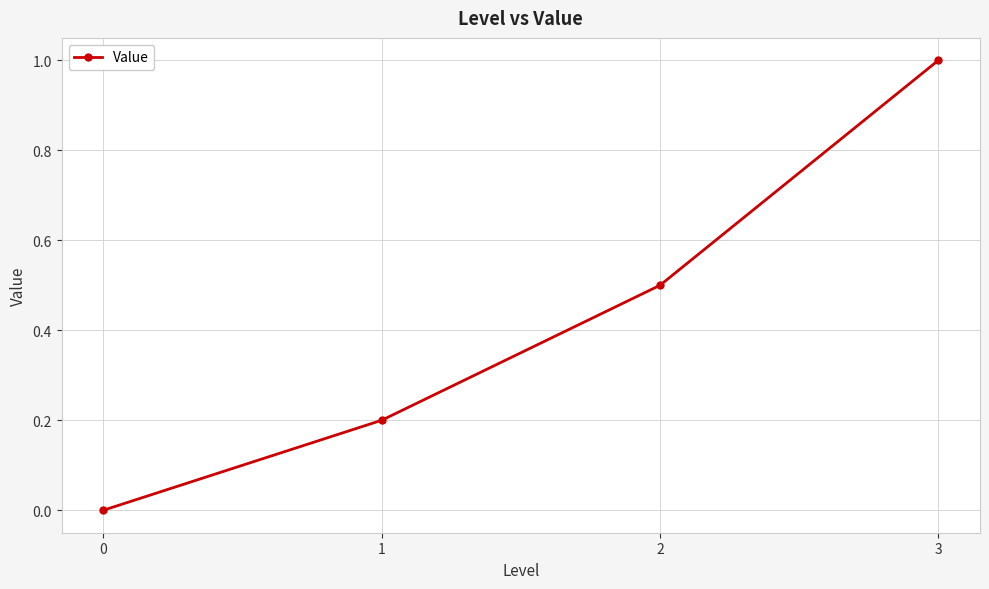

List the labels in order of value, smallest first.

0, 1, 2, 3